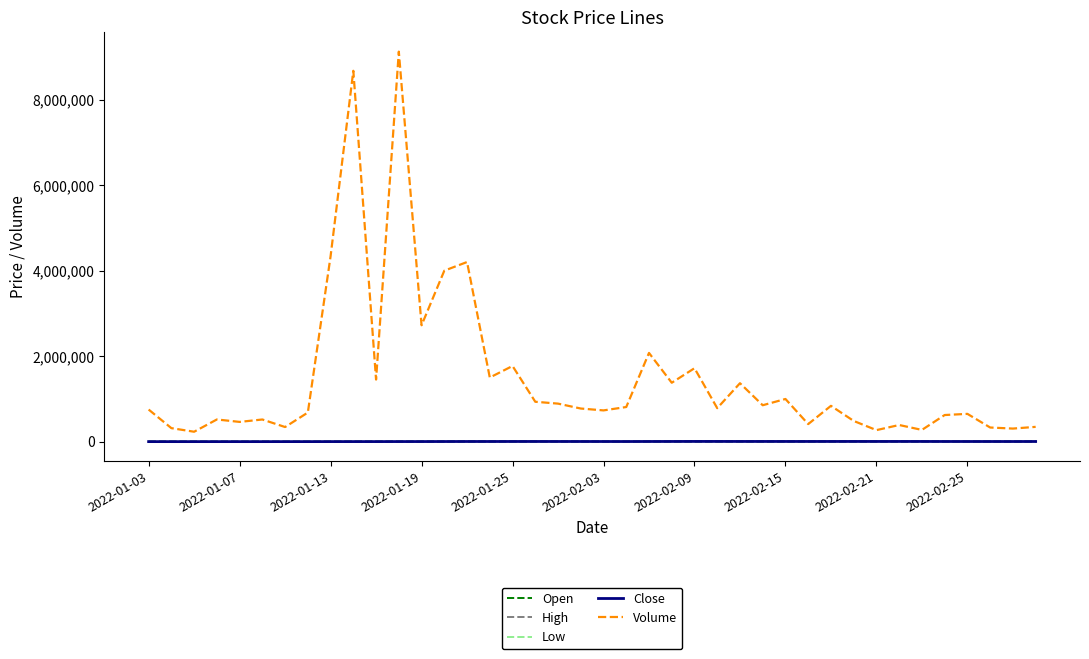

What are all the series names shown in the legend?

Open, High, Low, Close, Volume